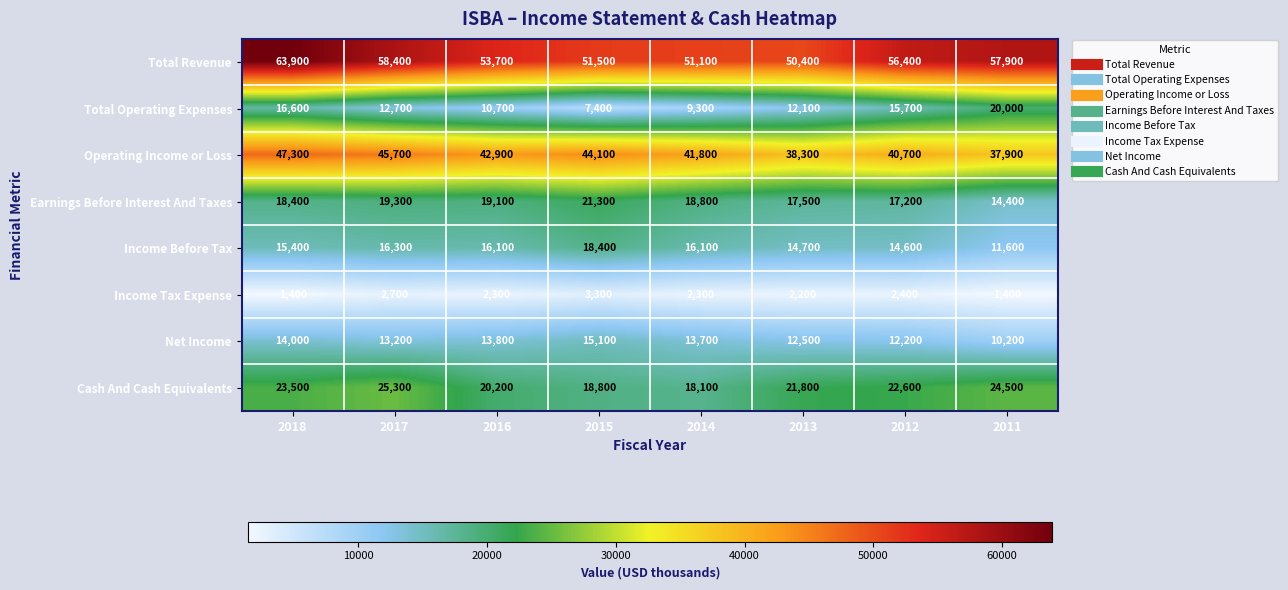

At which category is the sum across all series the highest?

2018